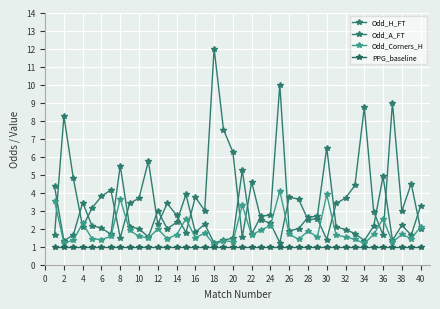

How many distinct data groups are displayed?

4